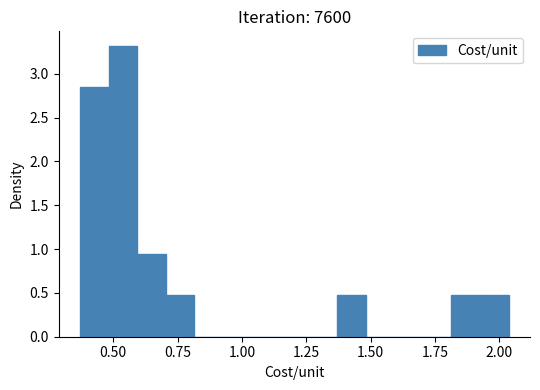

Around what value on the x-axis is the tallest bar? Give the approximate position of its centre, as read against the axis.

0.55